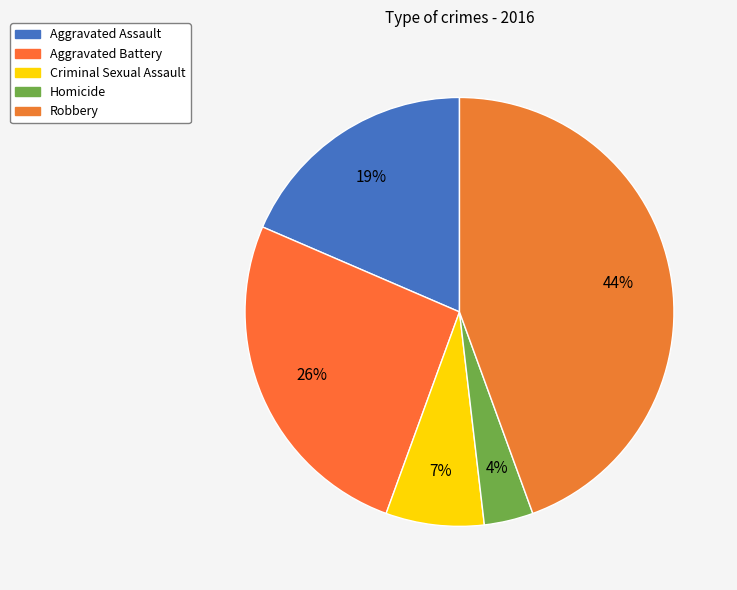

What portion of the pie excludes Robbery?

55.6%